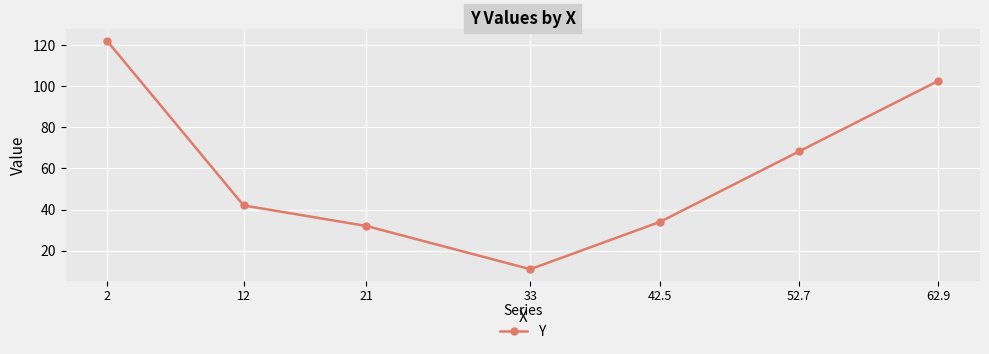

Read the value at 62.9.

102.6